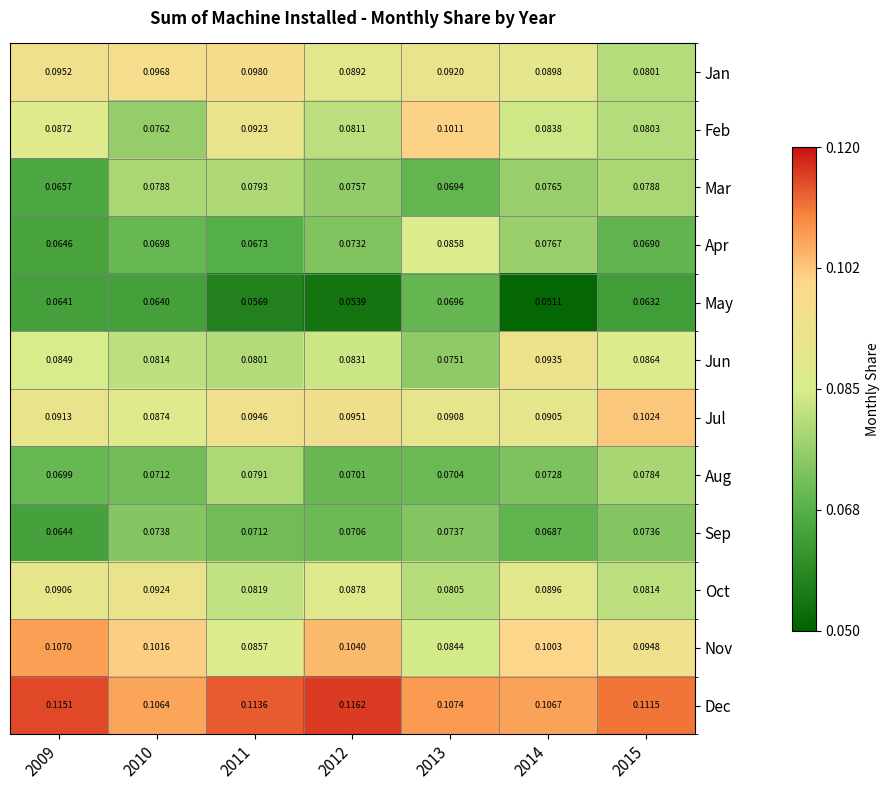

Rank the series by their maximum value, from highest to lowest.

Dec, Nov, Jul, Feb, Jan, Jun, Oct, Apr, Mar, Aug, Sep, May